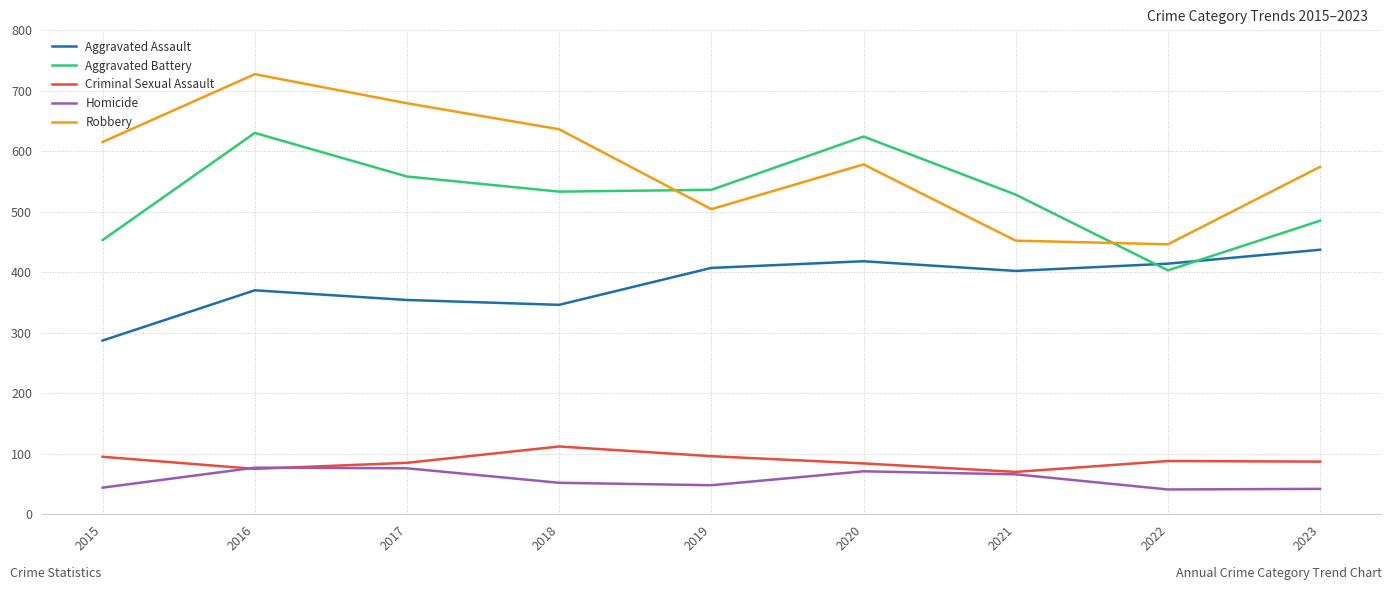

Read the Criminal Sexual Assault value at 2019, to the nearest 5.

95